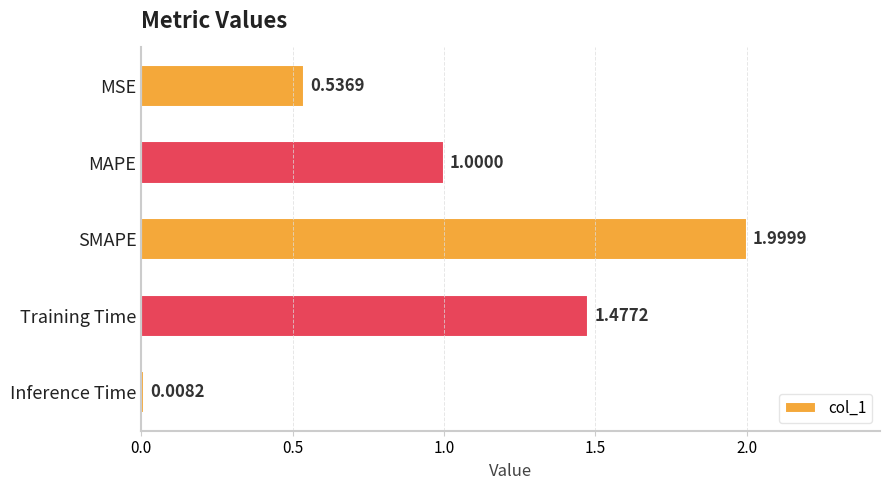

What is the sum of the values at Training Time and MSE?

2.0